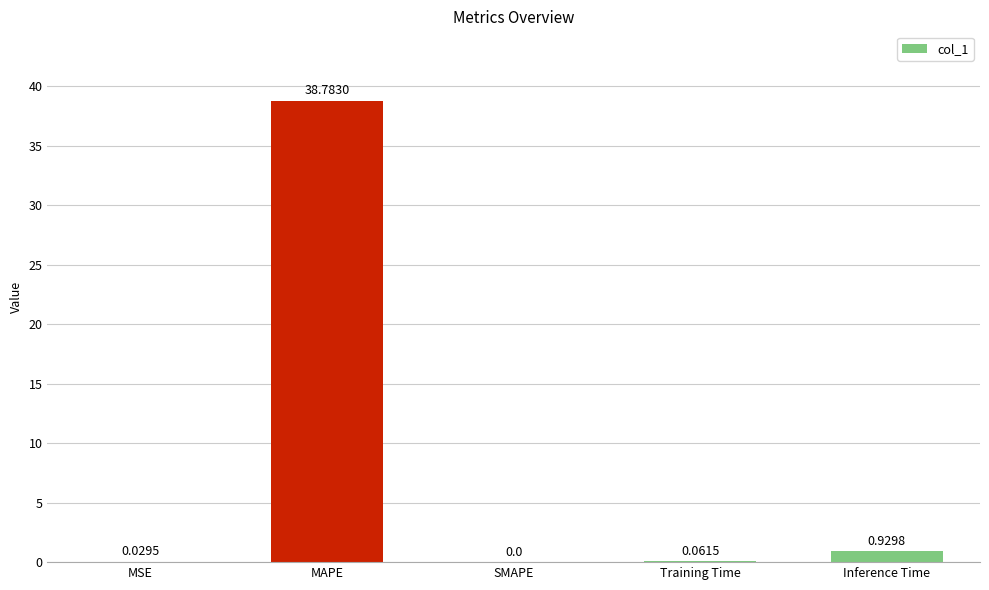

Between Inference Time and MAPE, which is larger?

MAPE